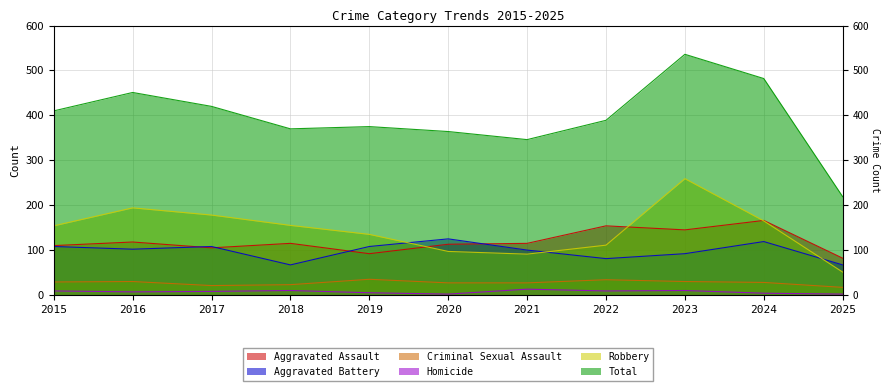

List the series in order of their peak value, highest first.

Total, Robbery, Aggravated Assault, Aggravated Battery, Criminal Sexual Assault, Homicide